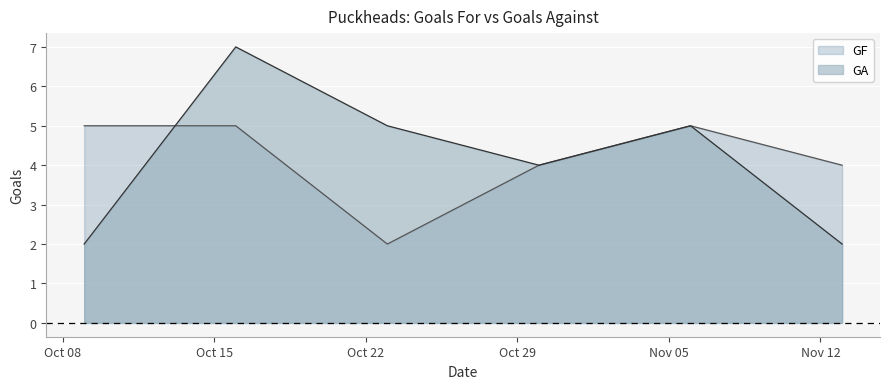

Rank the categories by GF value from lowest to highest.

2013-10-23, 2013-10-30, 2013-11-13, 2013-10-09, 2013-10-16, 2013-11-06